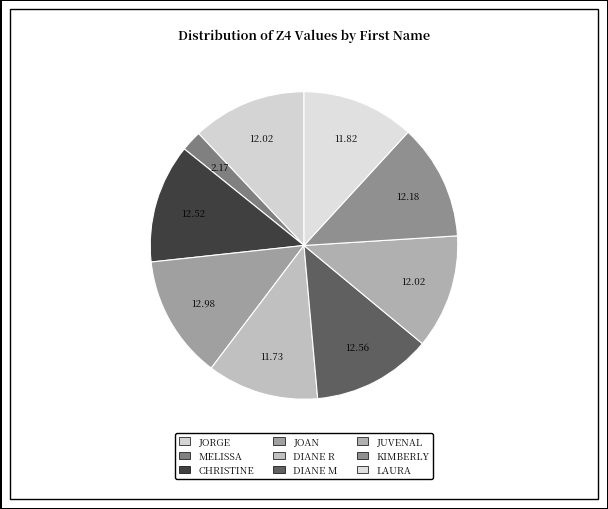

To the nearest percent, what portion does JORGE represent?

12%